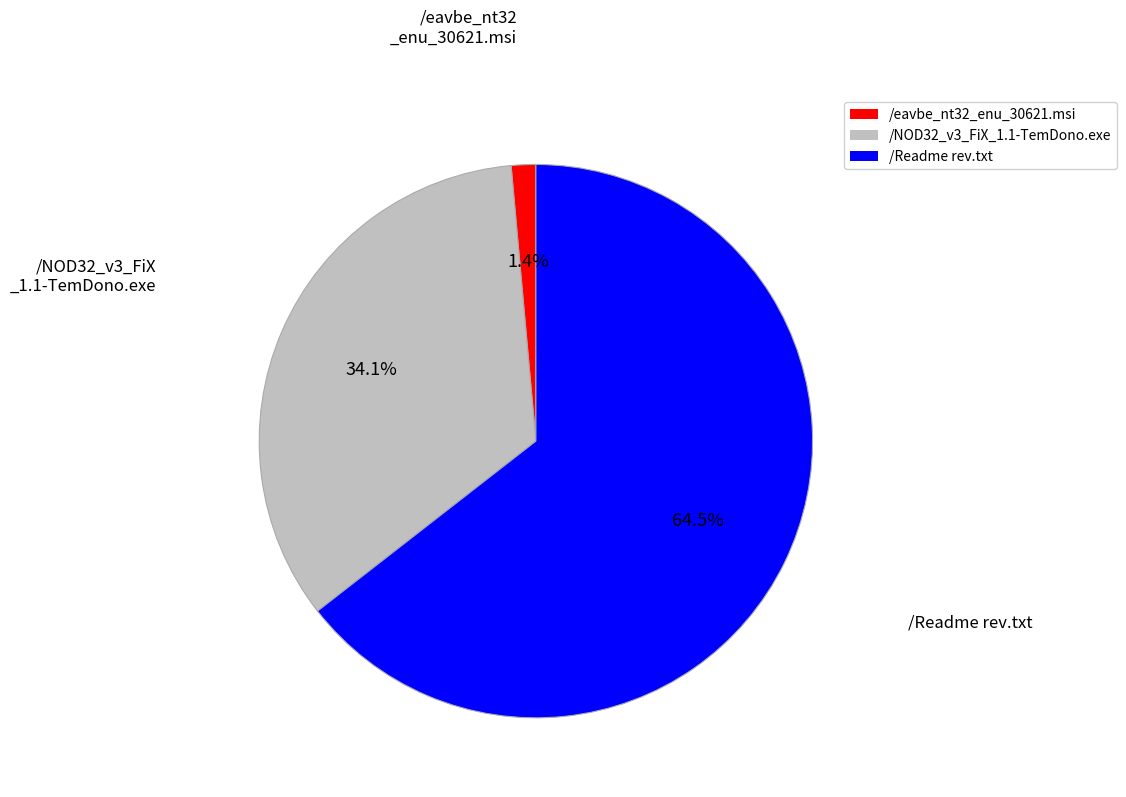

Combined, what portion of the pie is /eavbe_nt32_enu_30621.msi and /NOD32_v3_FiX_1.1-TemDono.exe?

35.5%